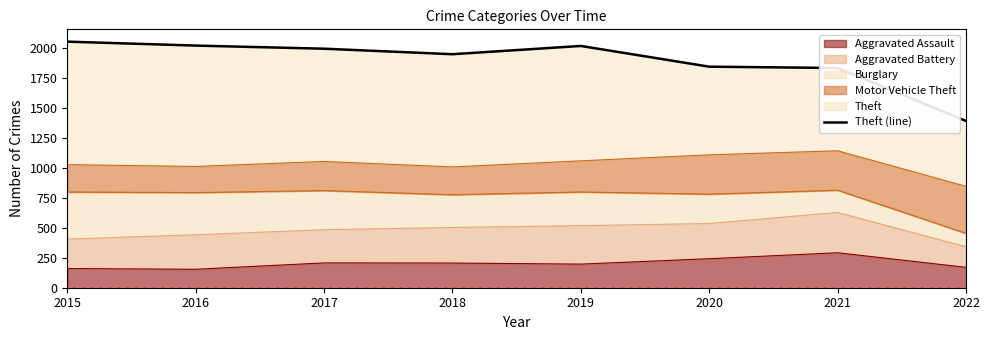

Does the chart display data point markers on the line(s)?

No